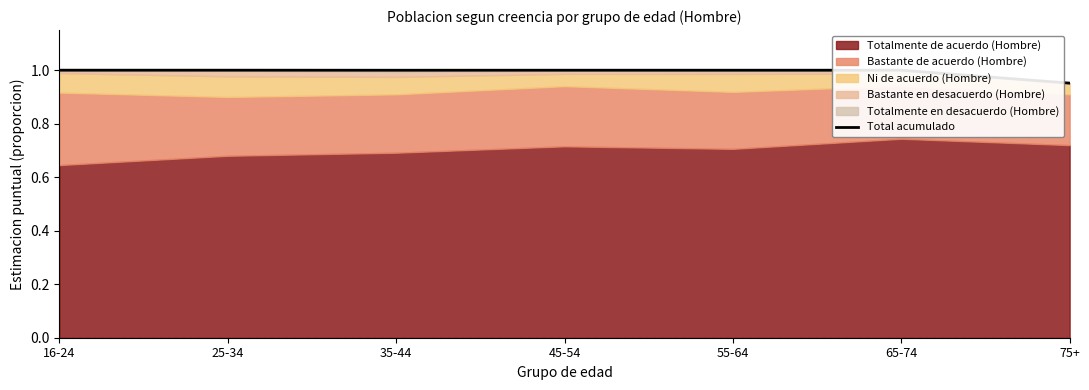

Does the chart have visible grid lines?

No